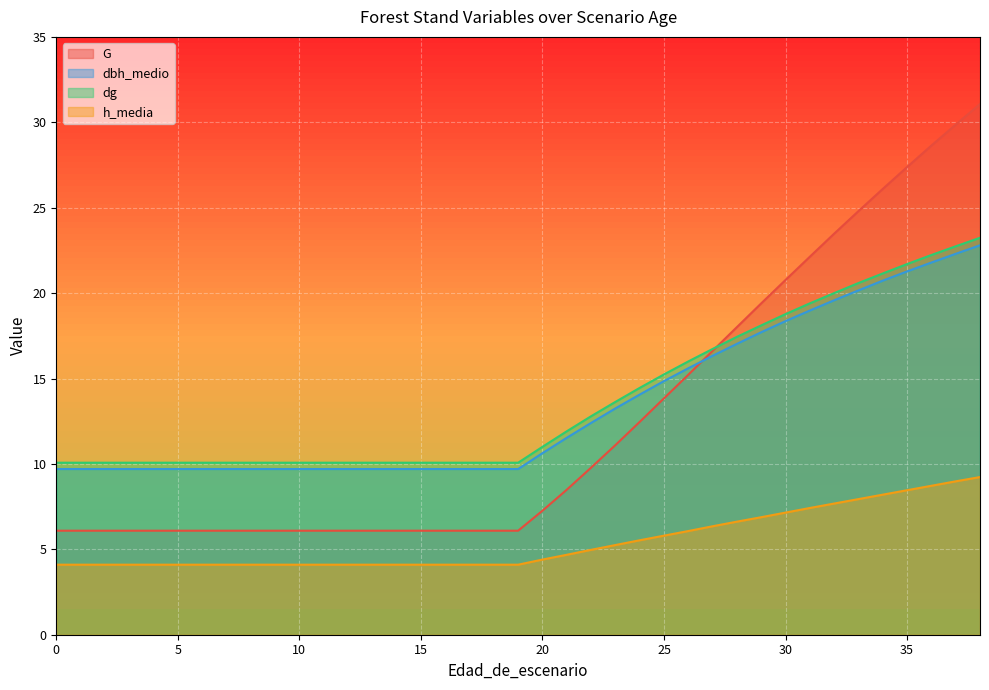

Which has a higher value, 1 or 24?

24